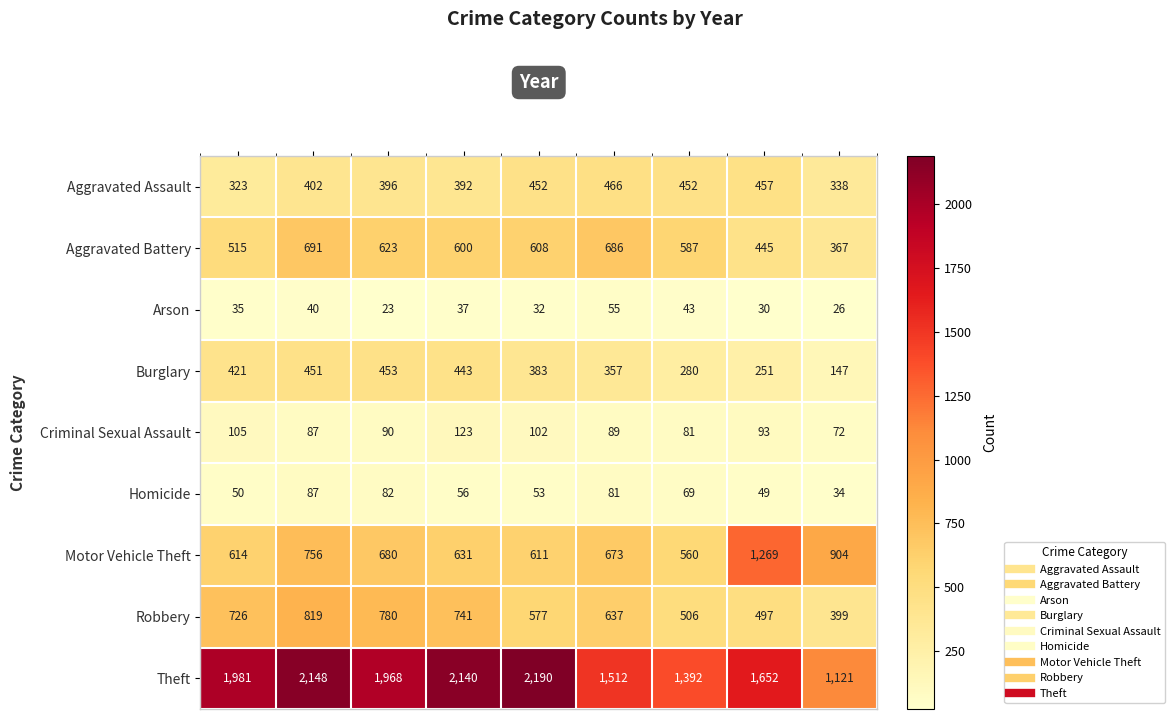

At which label is Motor Vehicle Theft closest to 914?

2023